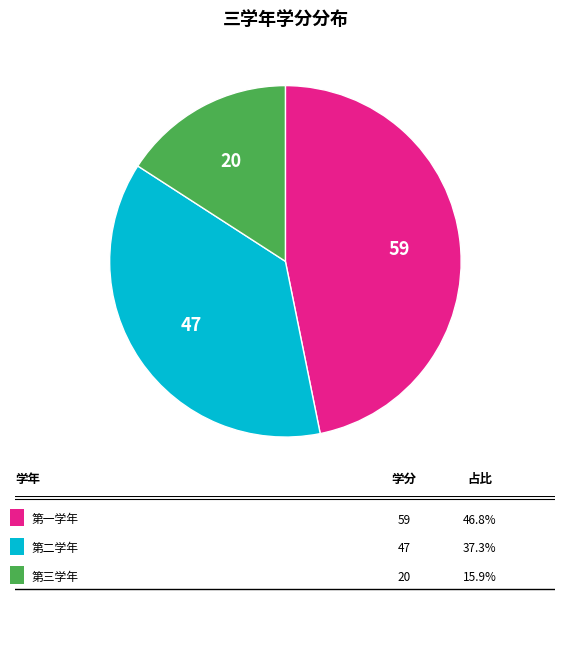

Is there any slice that represents more than half of the pie?

No